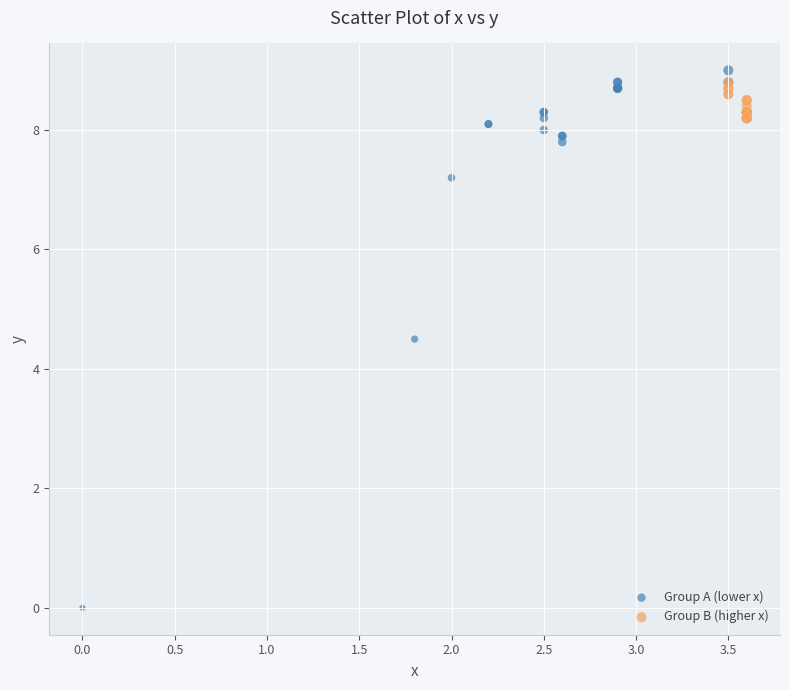

Which series has the widest spread of Y values?

Group A (lower x)